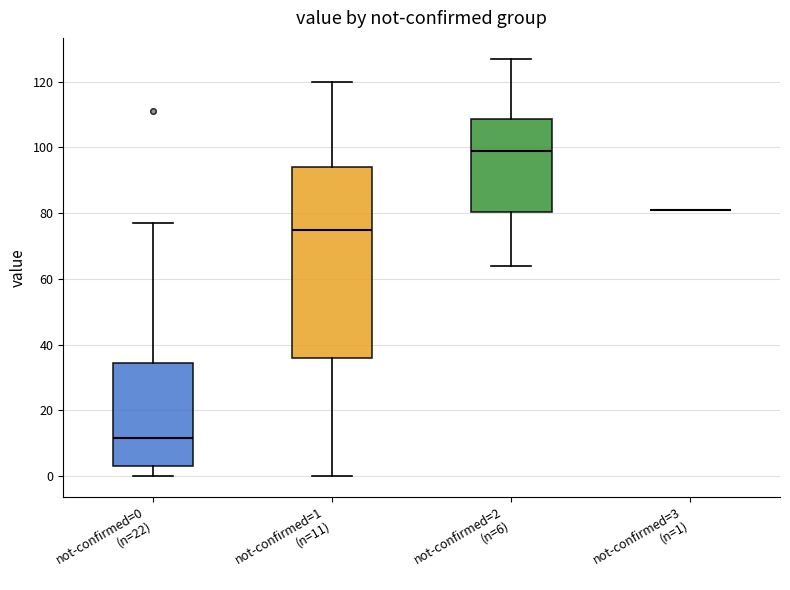

Where does the upper whisker of the box for not-confirmed=0 (n=22) end on the y-axis? The values are not printed on the chart, so give them approximately, as read against the axis.

78